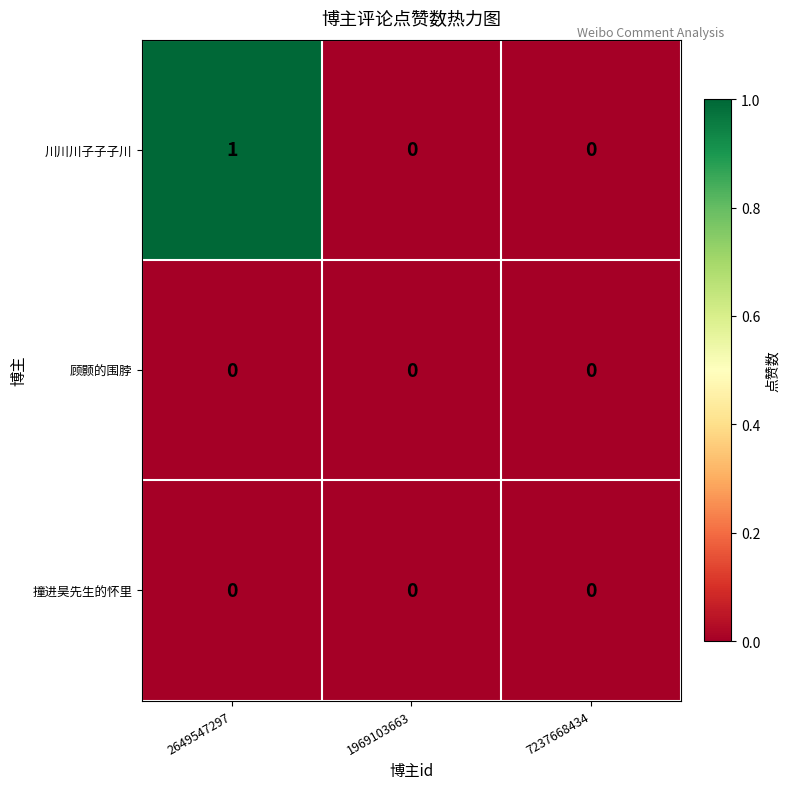

Which series has the largest total across all categories?

川川川子子子川